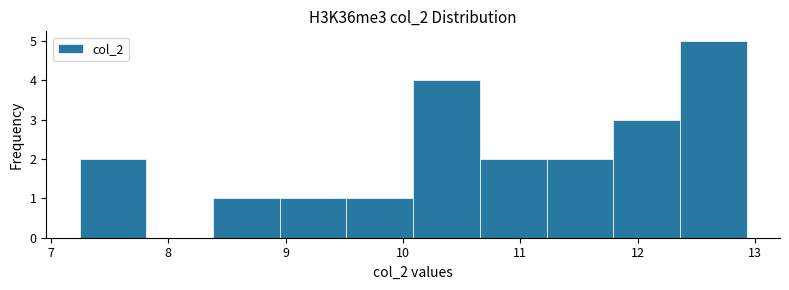

What is the height of the bar covering 12.4 to 12.9 on the x-axis? Neither the bar edges nor the heights are printed on the chart, so give them approximately, as read against the axes.

5